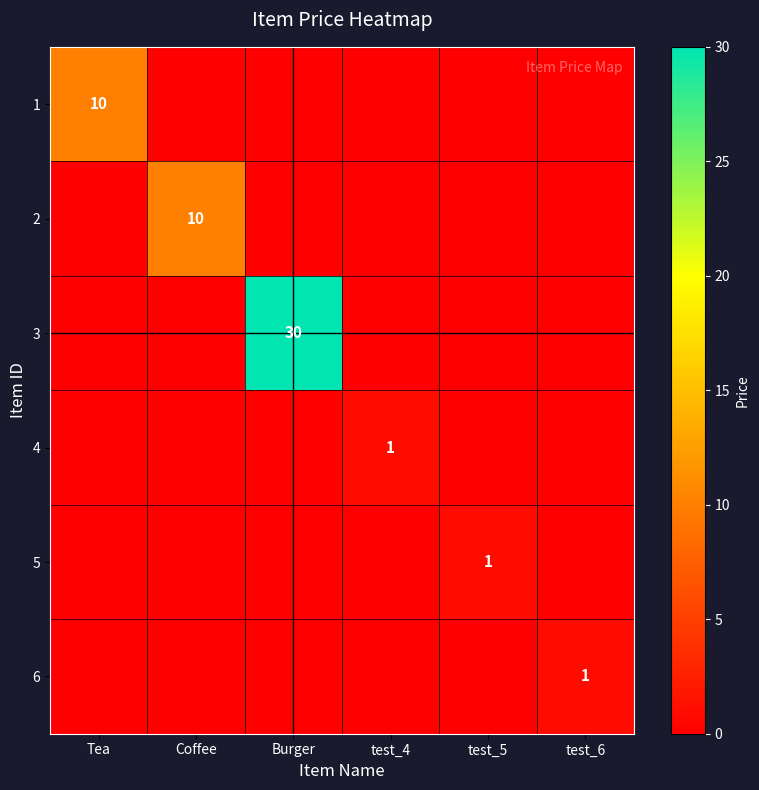

The value of 4 at test_4 is 2. True or false?

False